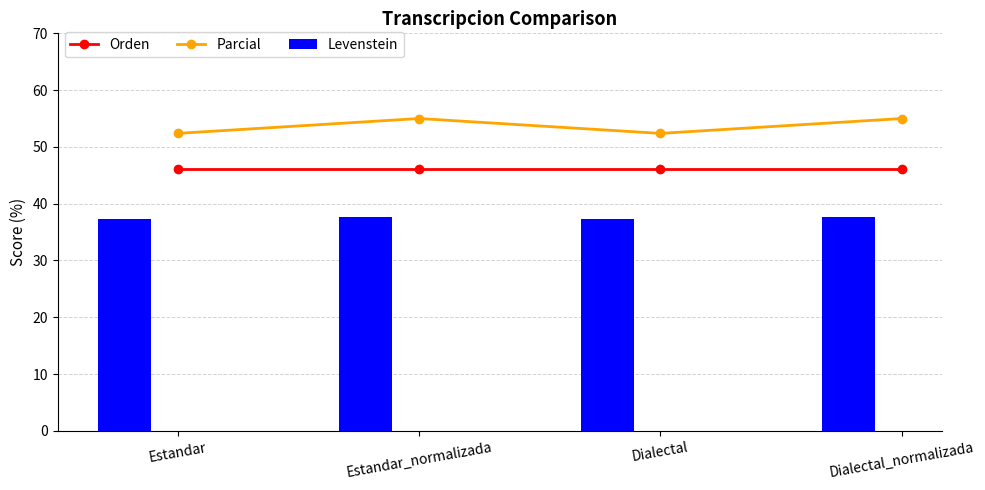

True or false: Parcial has a value of 52.4 at Estandar.

True